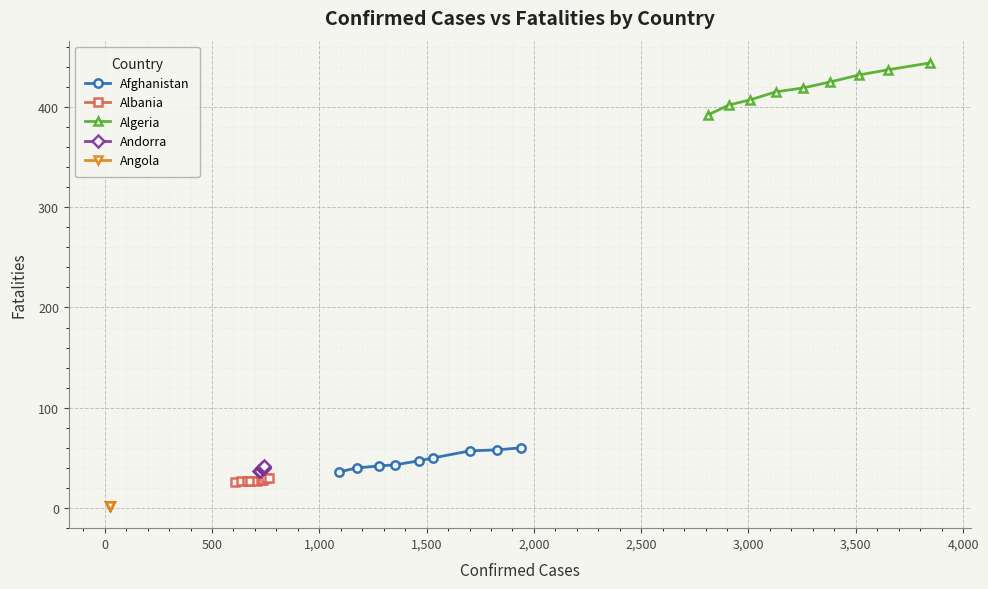

True or false: Algeria and Albania cross at least once.

False